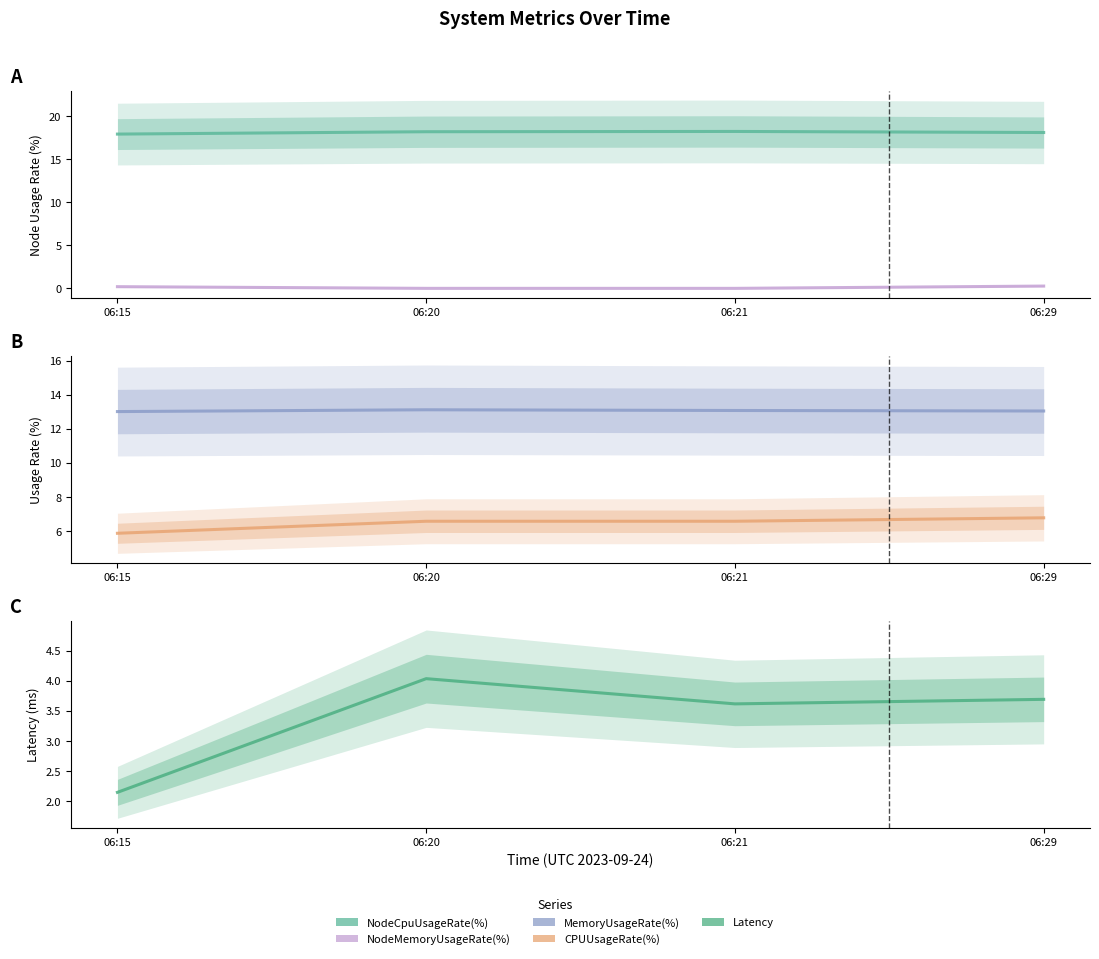

Which series has the largest range (max minus min)?

Latency